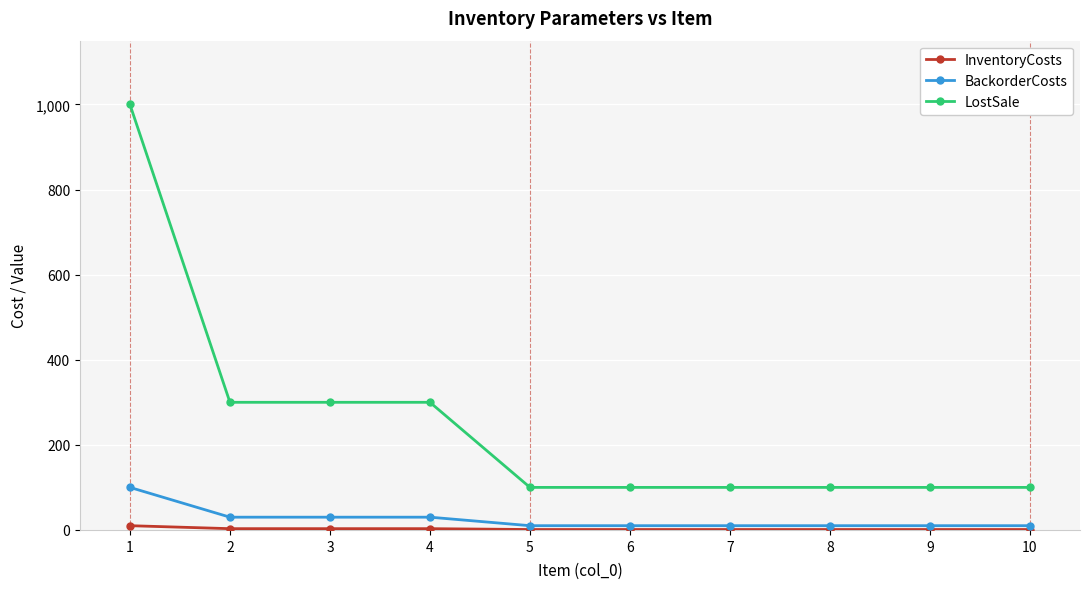

At which label does LostSale reach its peak?

1